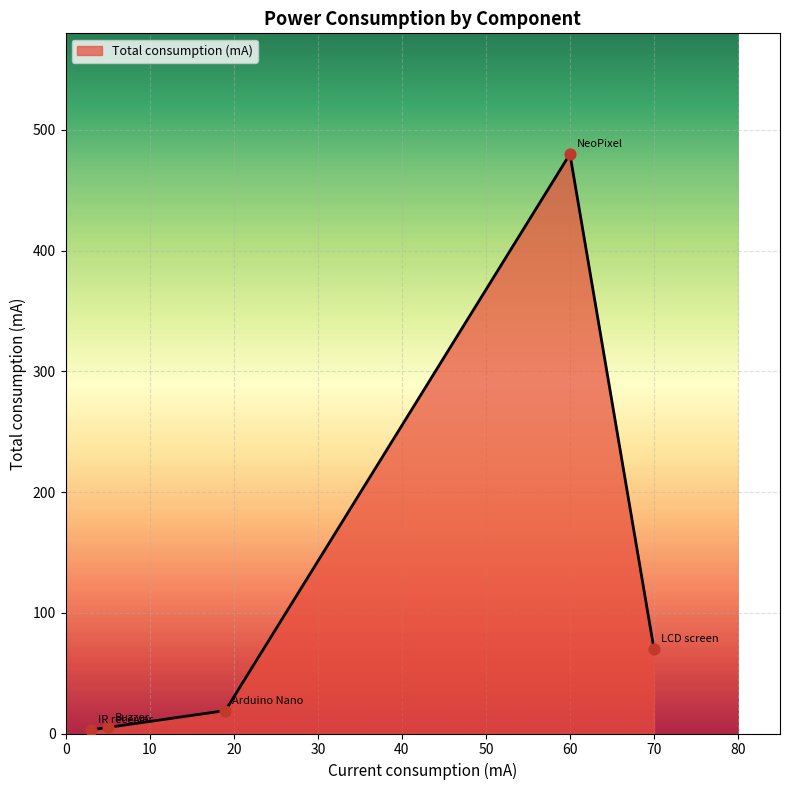

What is the greatest value displayed?

480